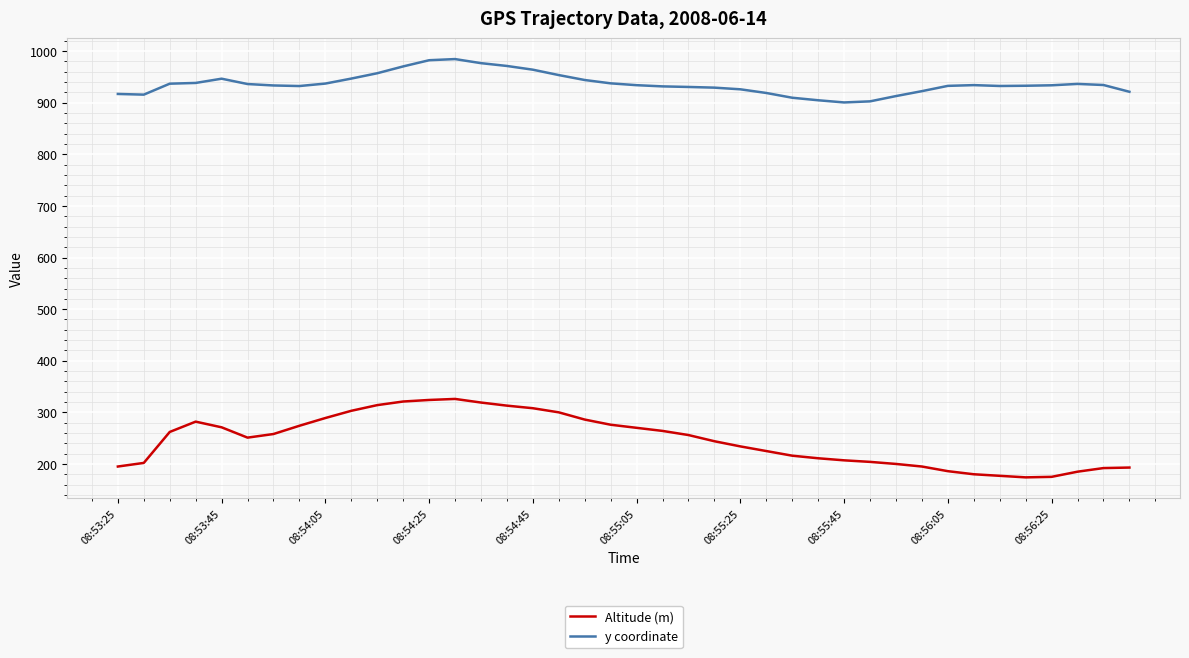

True or false: y coordinate has more than 2 interior local peaks.

True